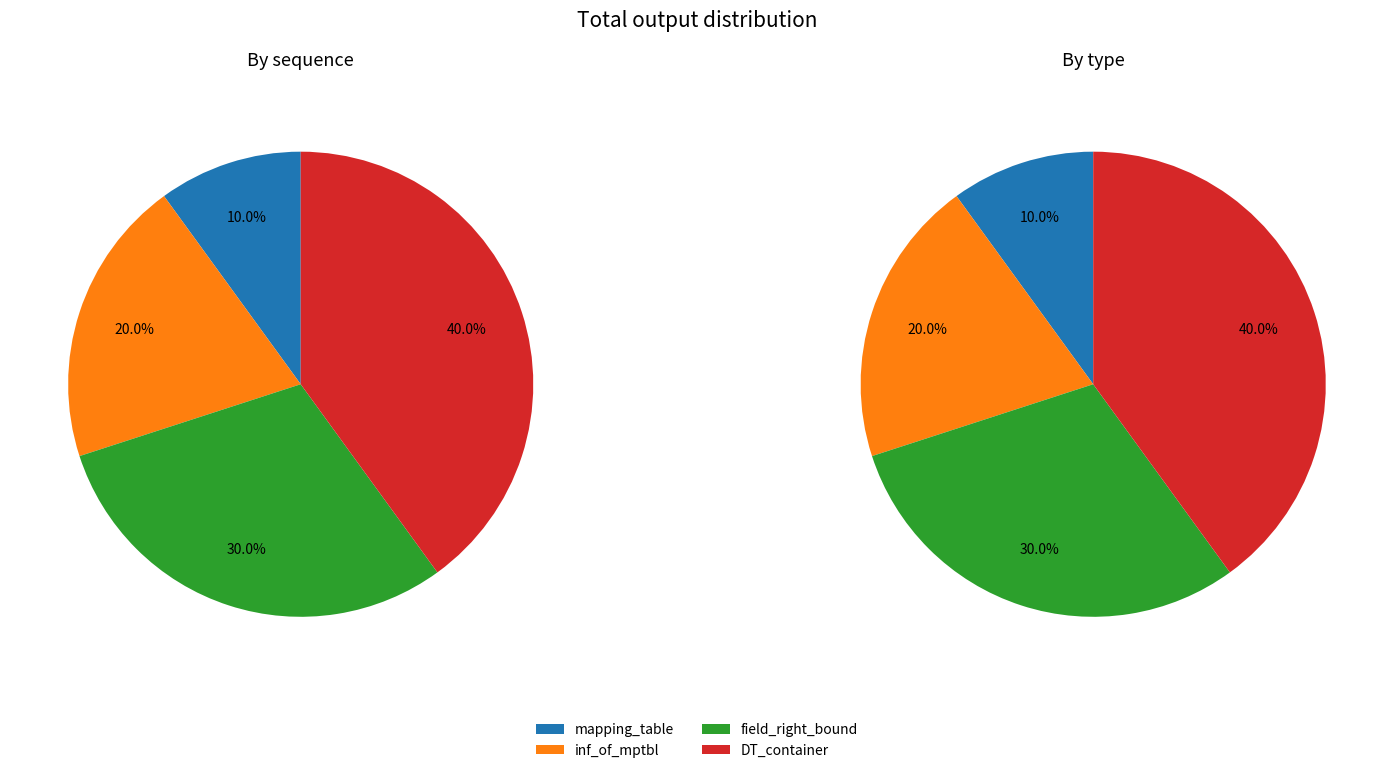

Combined, do inf_of_mptbl and mapping_table account for over 50%?

No